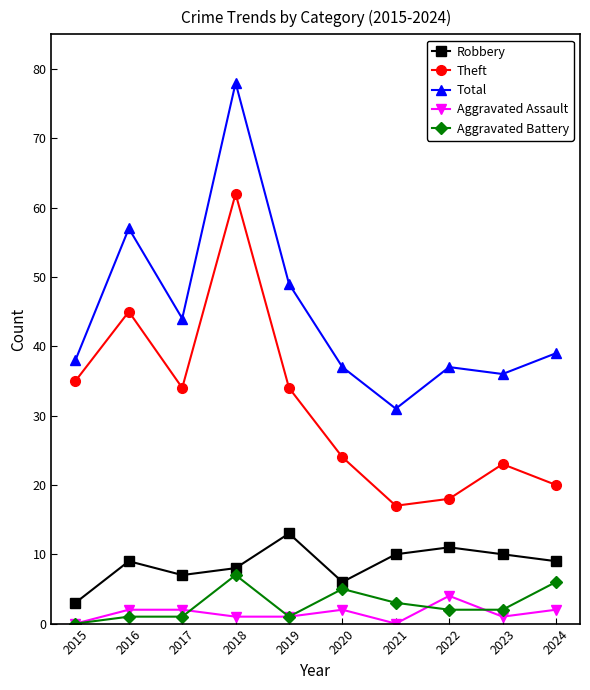

How many distinct data groups are displayed?

5